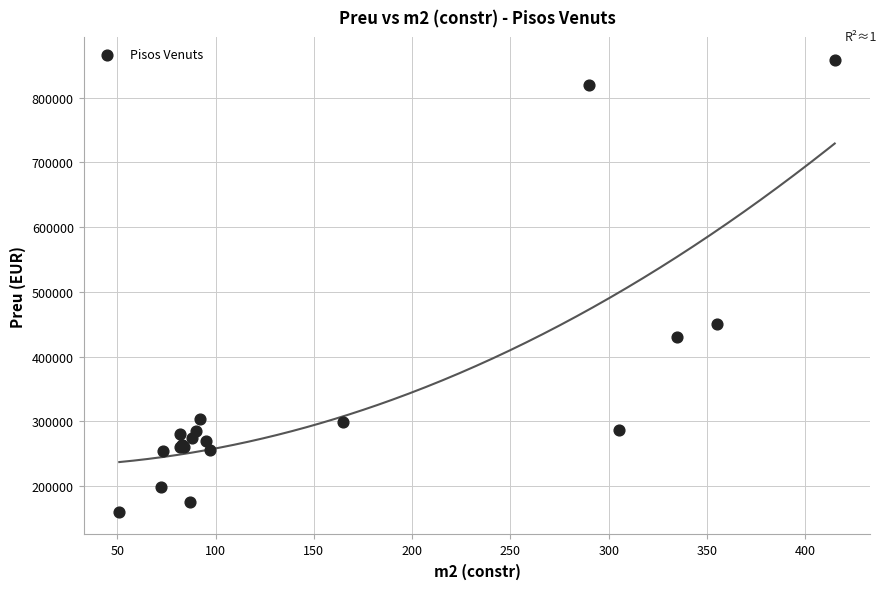

What Y value in the scatter plot is closest to 509500?

450000